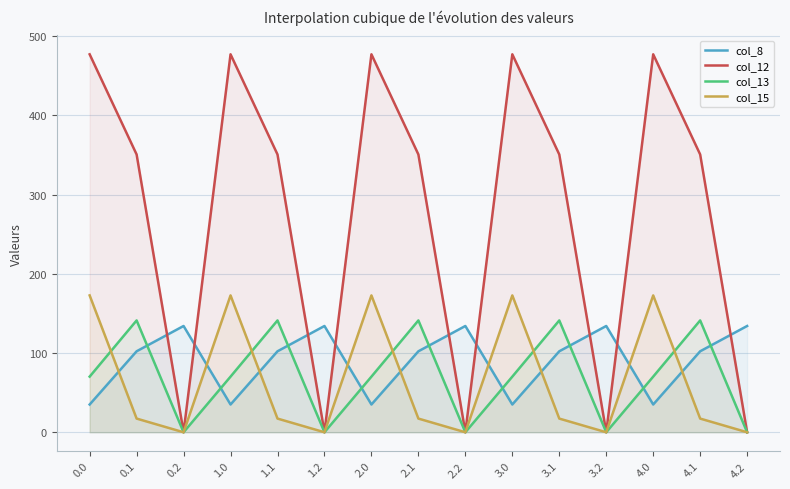

What is the maximum value for col_8?

134.2